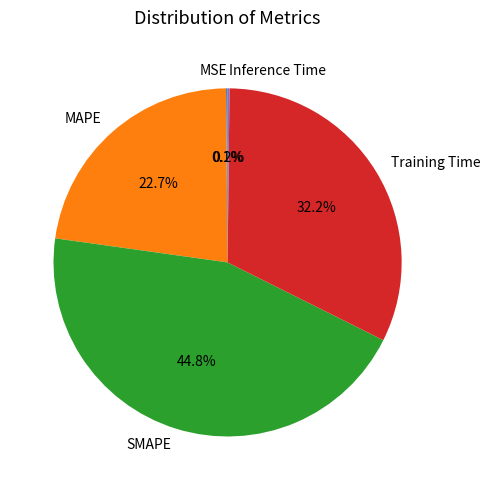

What percentage is NOT represented by MAPE?

77.3%